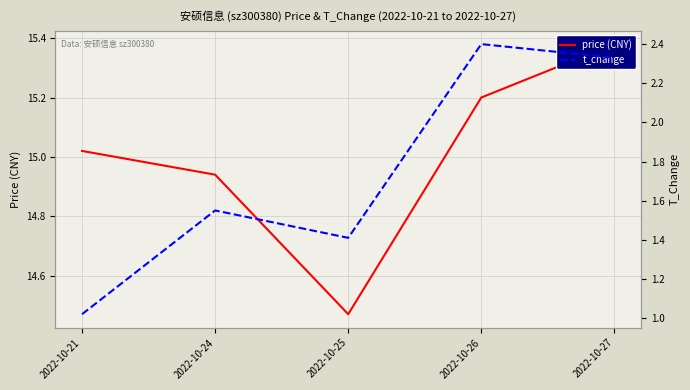

True or false: price (CNY) has a value of 9.5 at 2022-10-27.

False